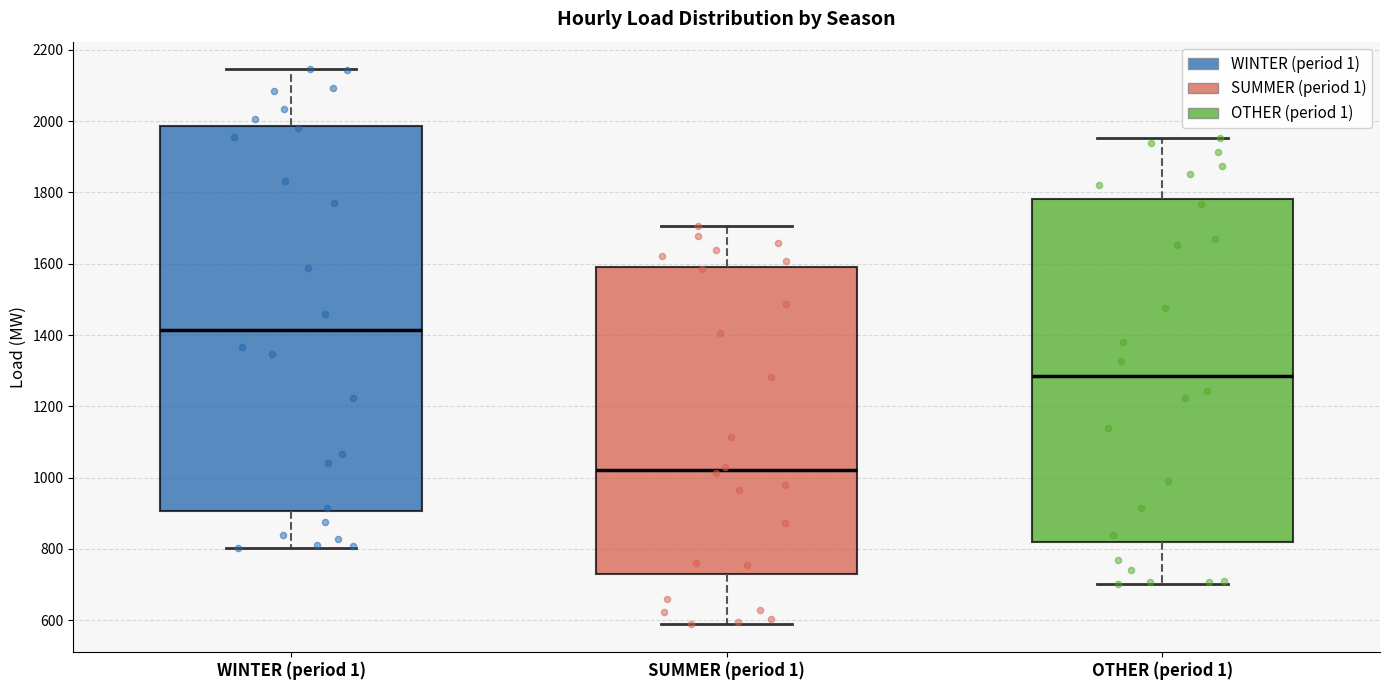

Reading left to right, transcribe this box plot: for each box, give where its median line is, the range the box spans, and where its two whiskers end, as read against the y-axis. The values are not printed on the chart, so give them approximately, as read against the axis.

WINTER (period 1): median 1420, box 900 to 1980, whiskers 800 to 2140
SUMMER (period 1): median 1020, box 740 to 1600, whiskers 580 to 1700
OTHER (period 1): median 1280, box 820 to 1780, whiskers 700 to 1960